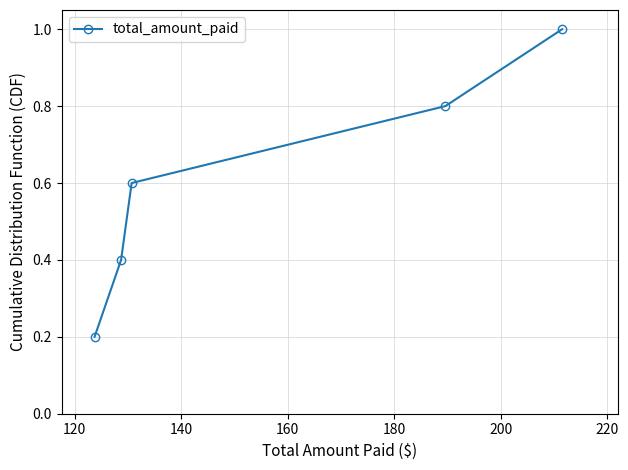

What is the greatest value displayed?

1.0